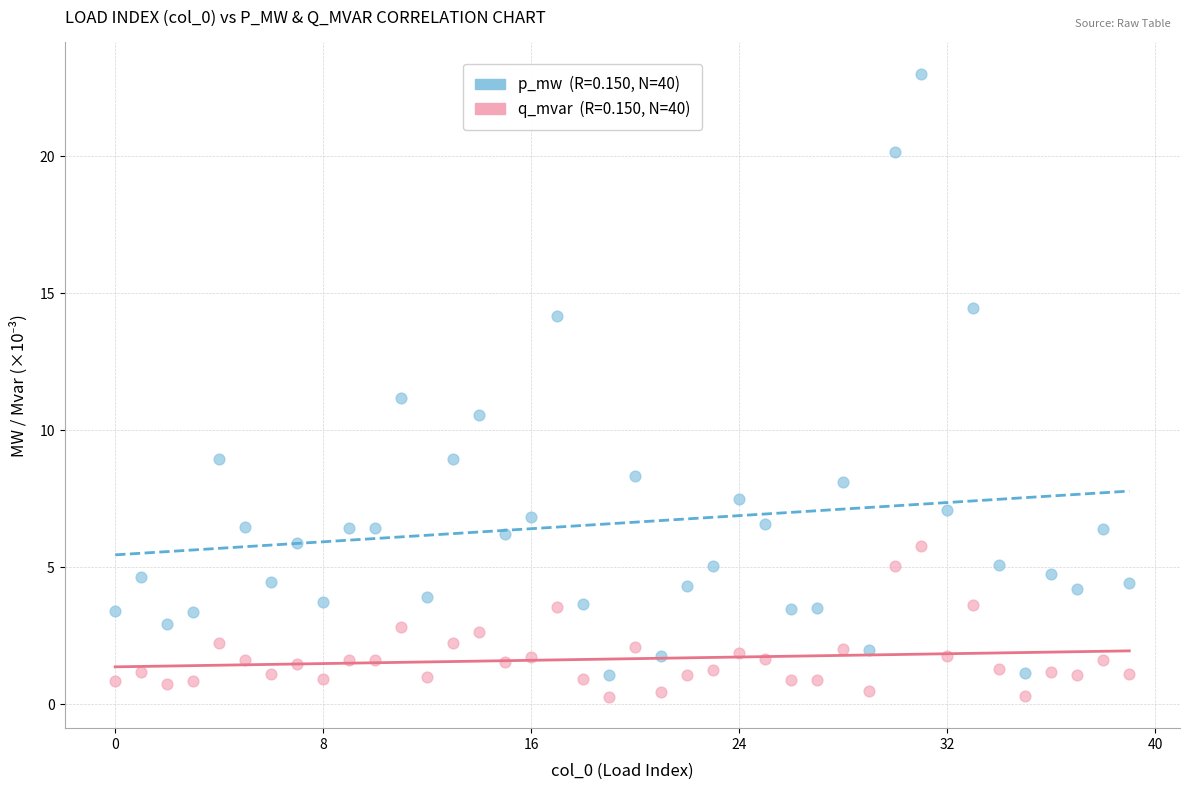

Across all data points, what is the range of Y values (max minus min)?

22.7